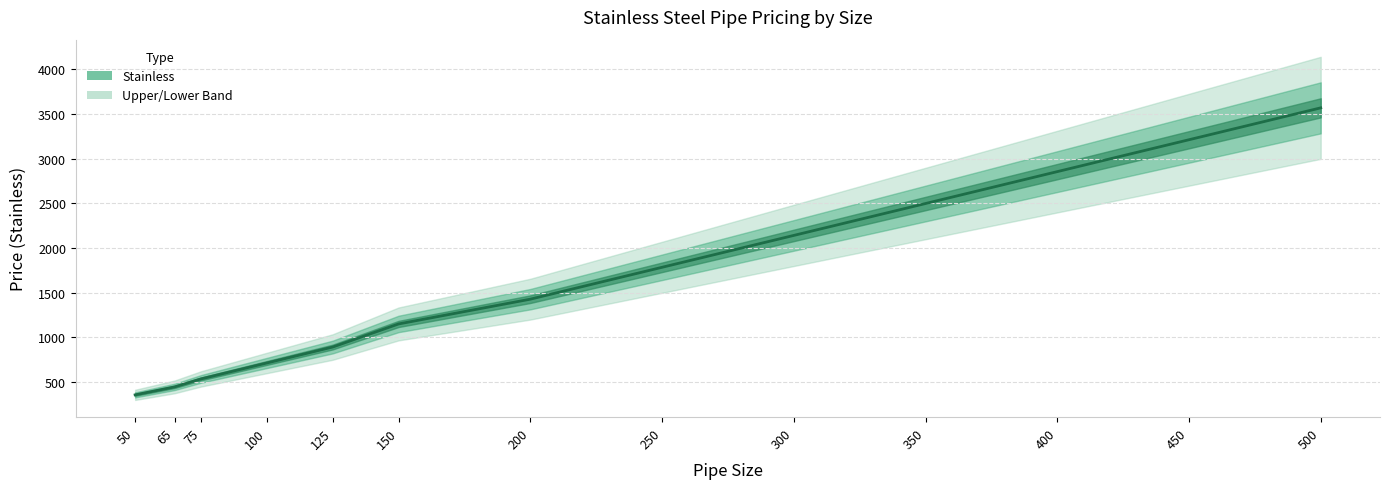

List the labels in order of value, largest first.

500, 450, 400, 350, 300, 250, 200, 150, 125, 100, 75, 65, 50